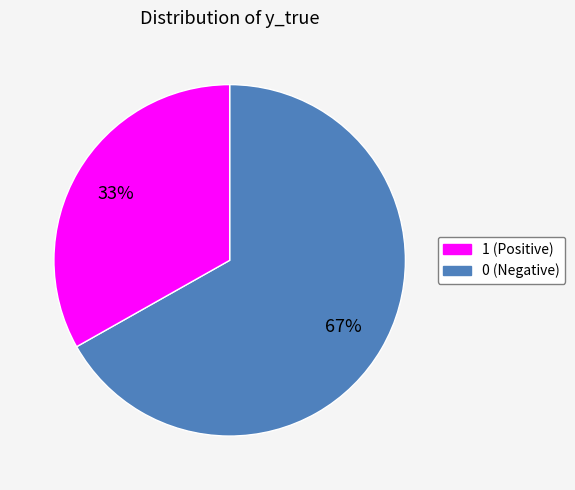

To the nearest percent, what is the difference between the largest and smallest slice percentages?

34%